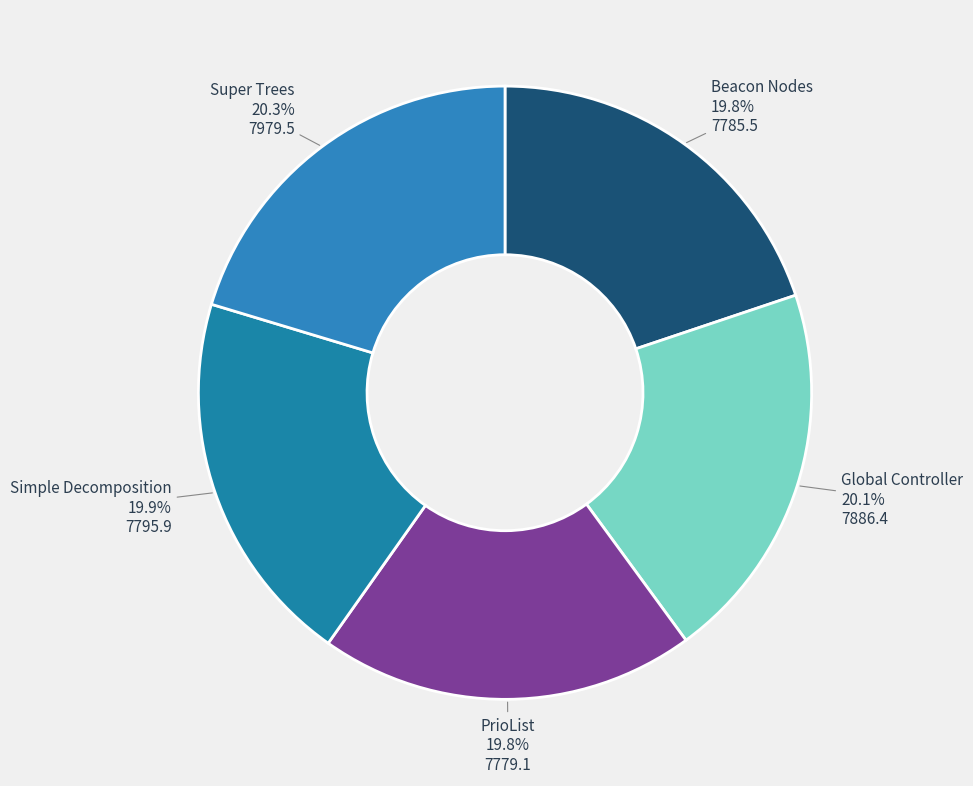

What portion of the pie excludes Super Trees?

79.7%